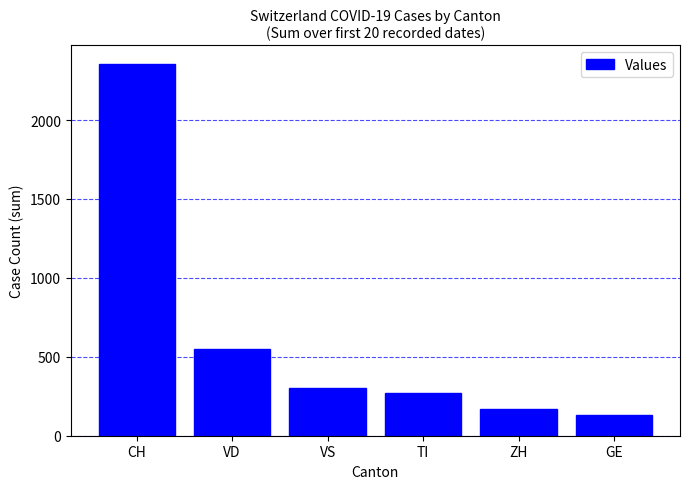

What is the difference between the maximum and minimum values?

2224